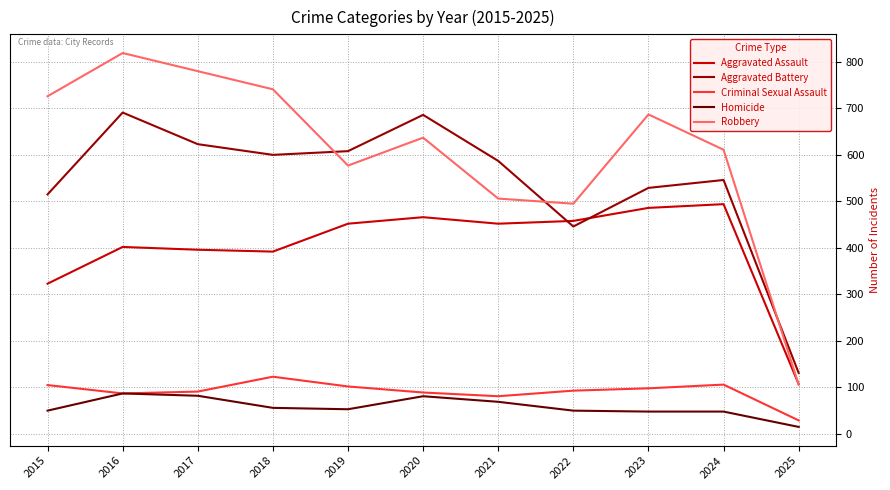

Does the chart display data point markers on the line(s)?

No